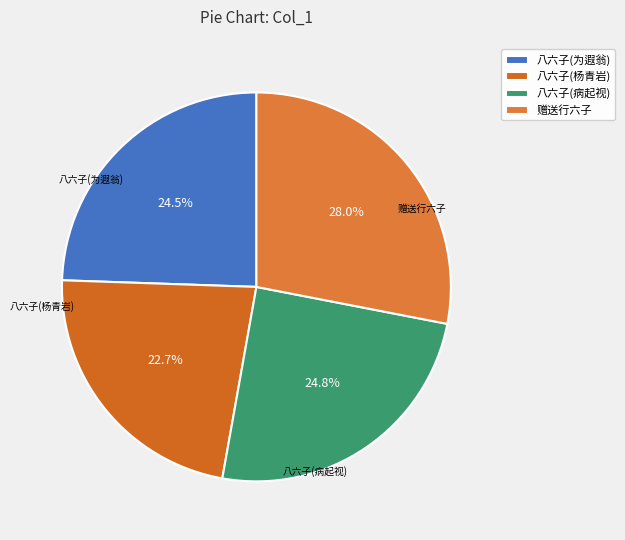

To the nearest percent, what is the difference between the largest and smallest slice percentages?

5%